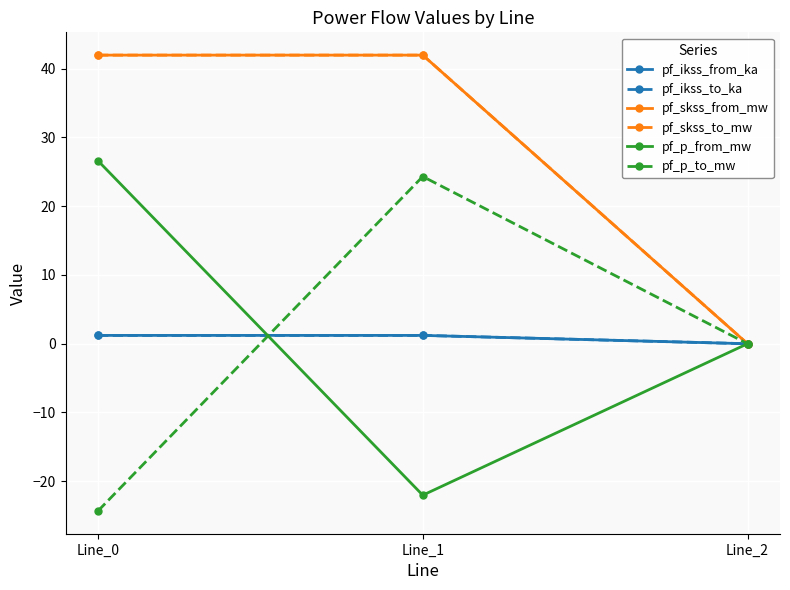

Does the chart have visible grid lines?

Yes